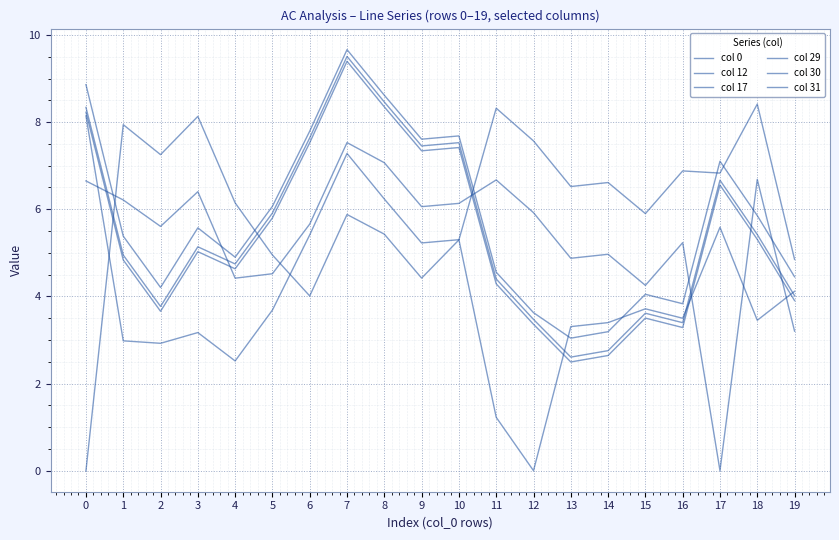

How many lines are shown in the chart?

6